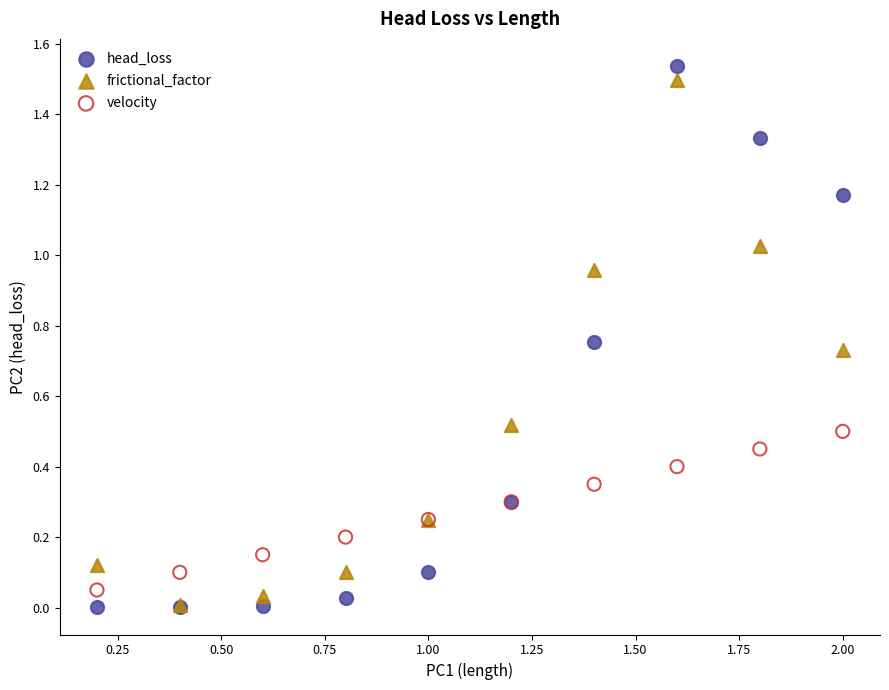

Which series contains the highest Y value?

head_loss